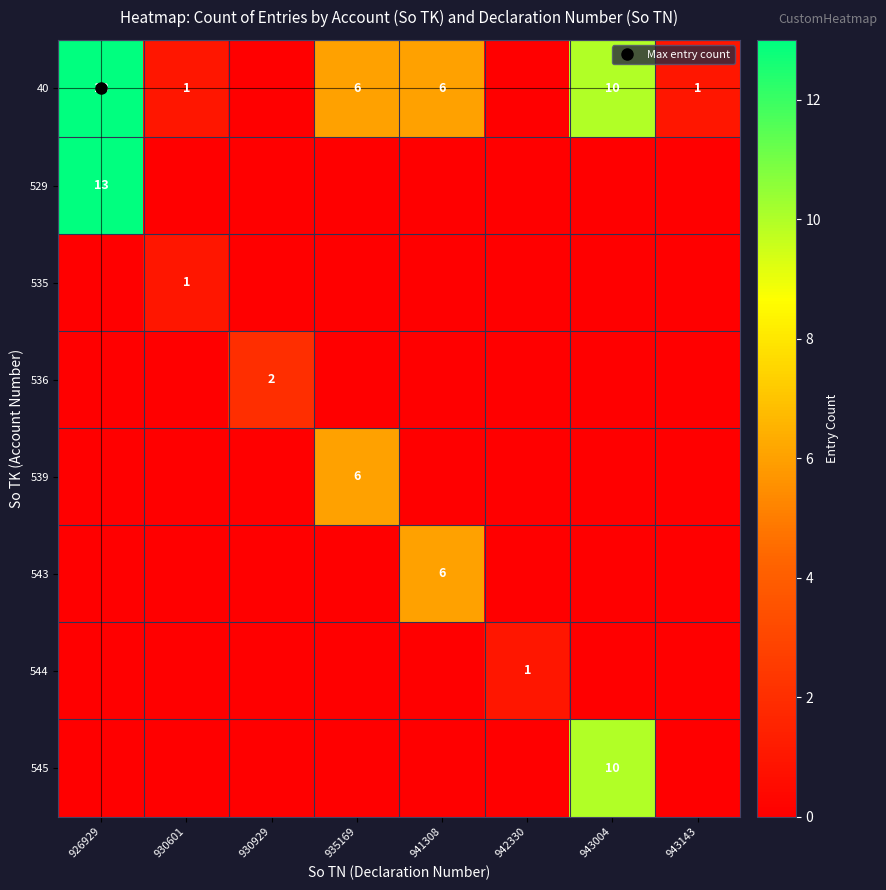

The 40 series shows 1 at 930601. True or false?

True